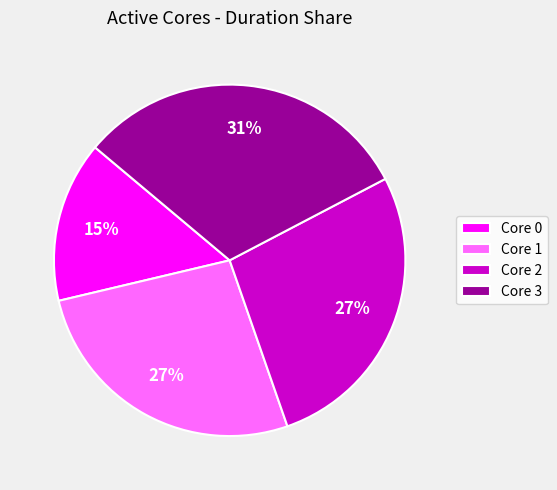

To the nearest percent, what is the difference between the Core 1 and Core 0 slice percentages?

12%